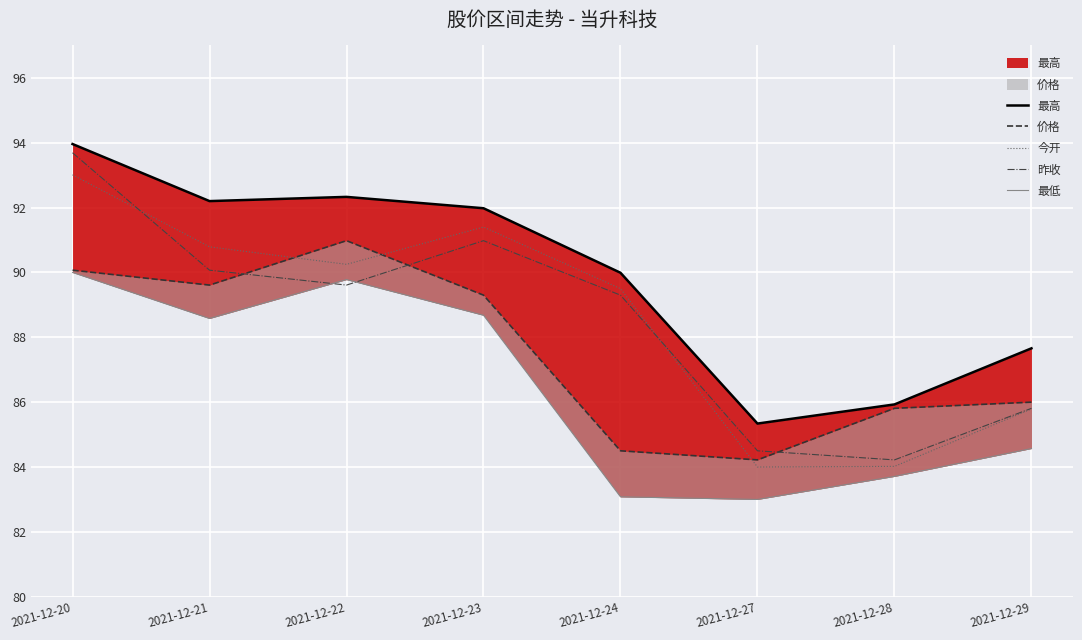

Does the chart have visible grid lines?

Yes